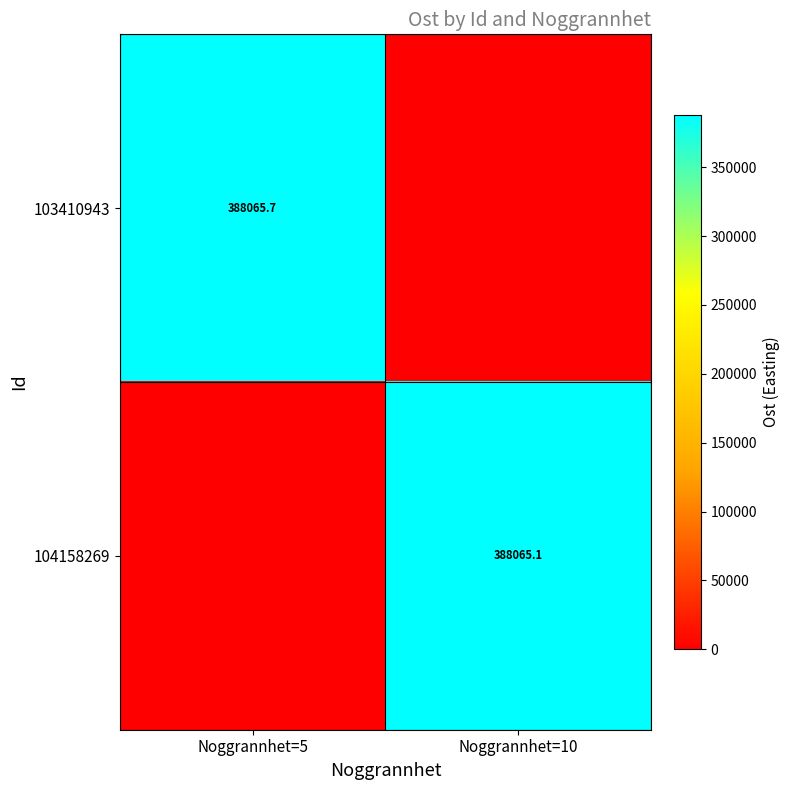

How many data points does each series have?

2